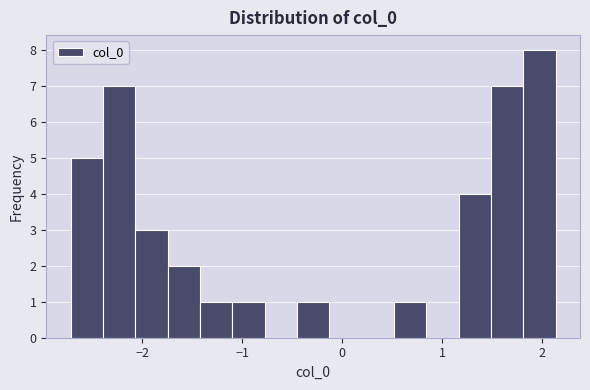

Around what value on the x-axis is the tallest bar? Give the approximate position of its centre, as read against the axis.

2.0